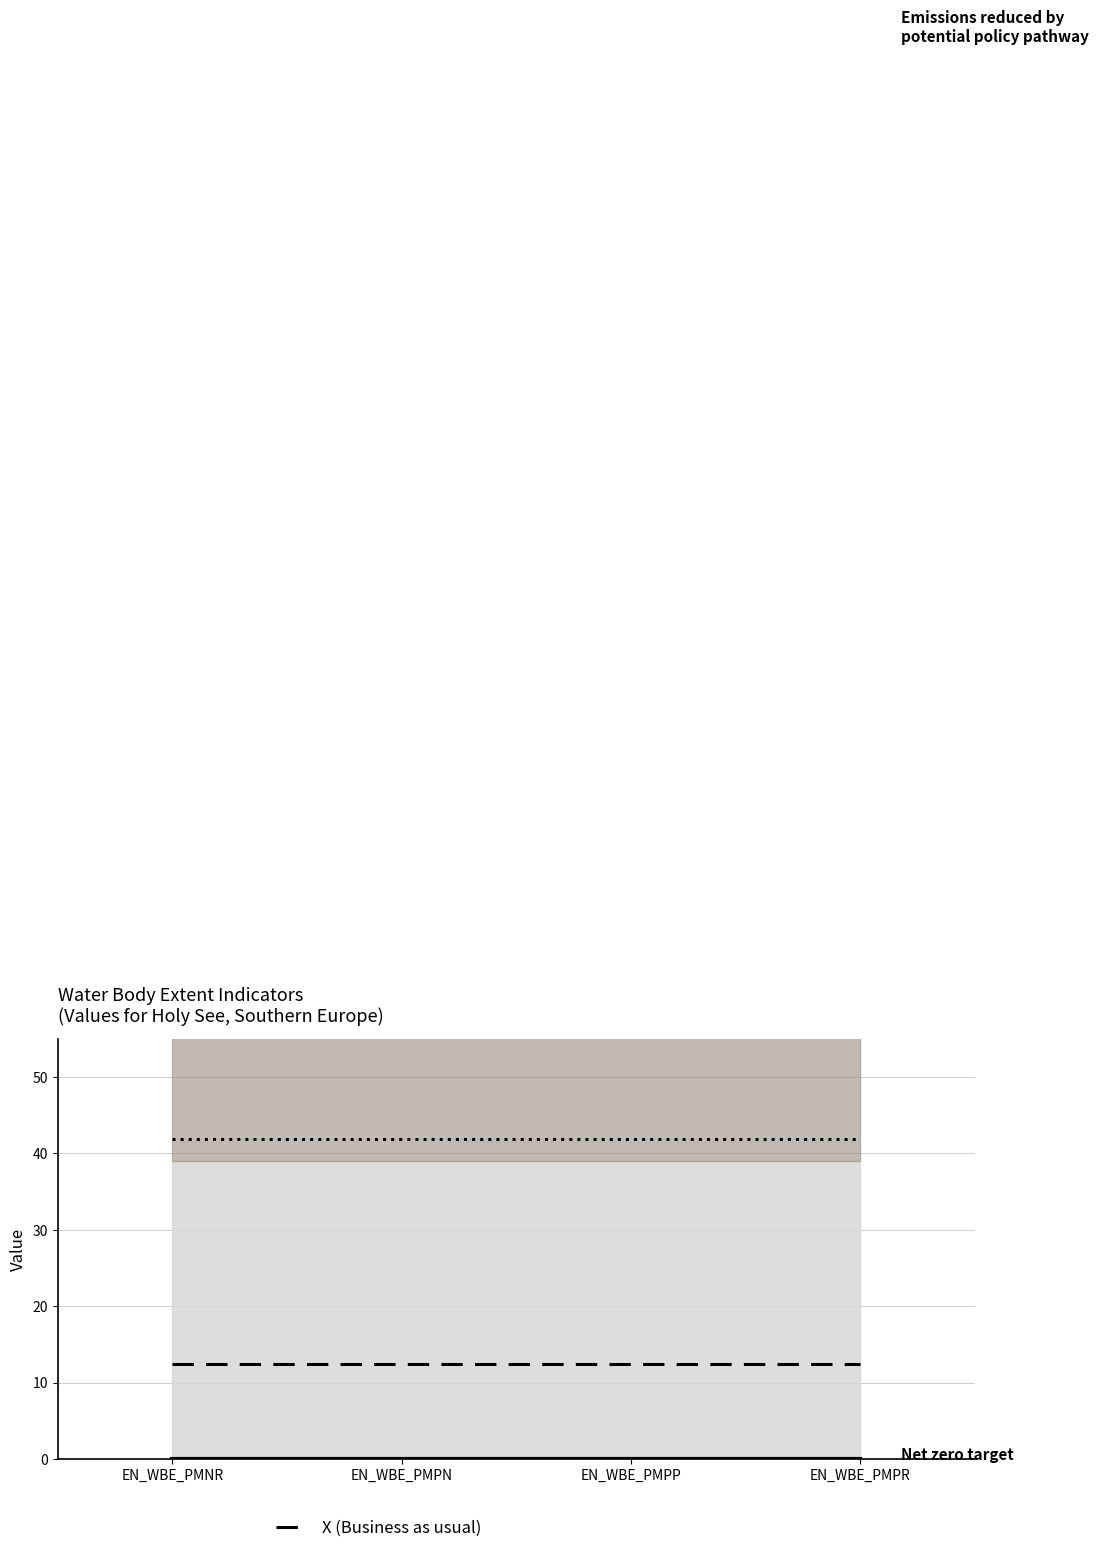

Is it true that X (Business as usual) equals 12.5 at EN_WBE_PMPR?

True